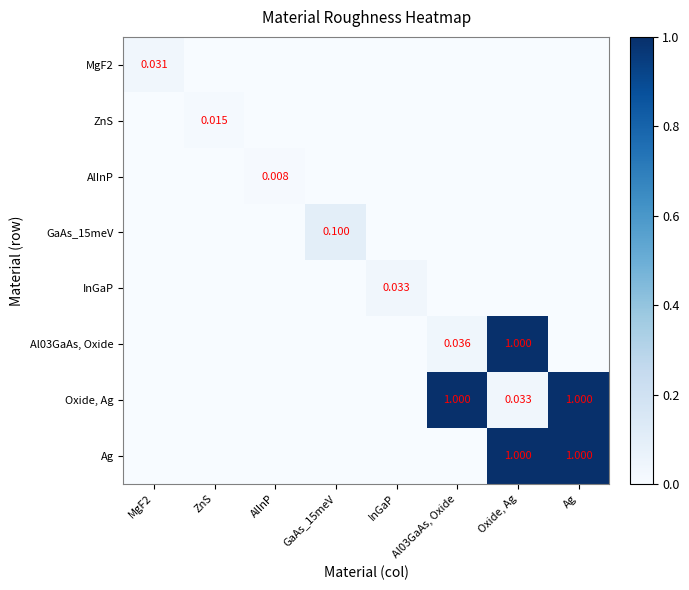

What is the difference between the maximum and minimum values in the GaAs_15meV series?

0.1